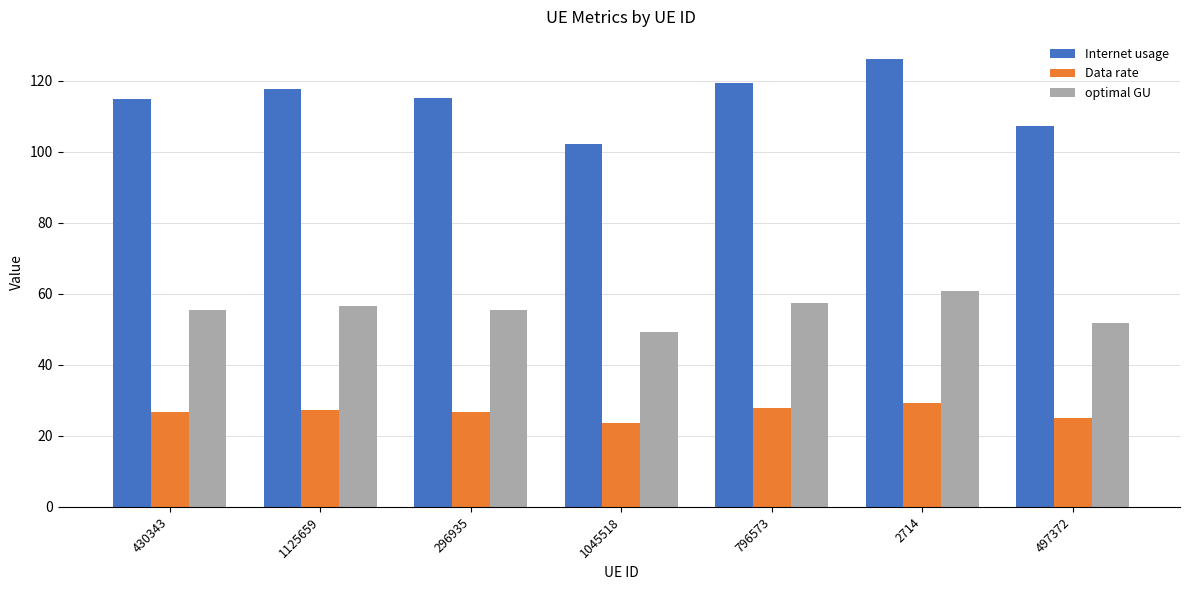

Which series has the largest total across all categories?

Internet usage